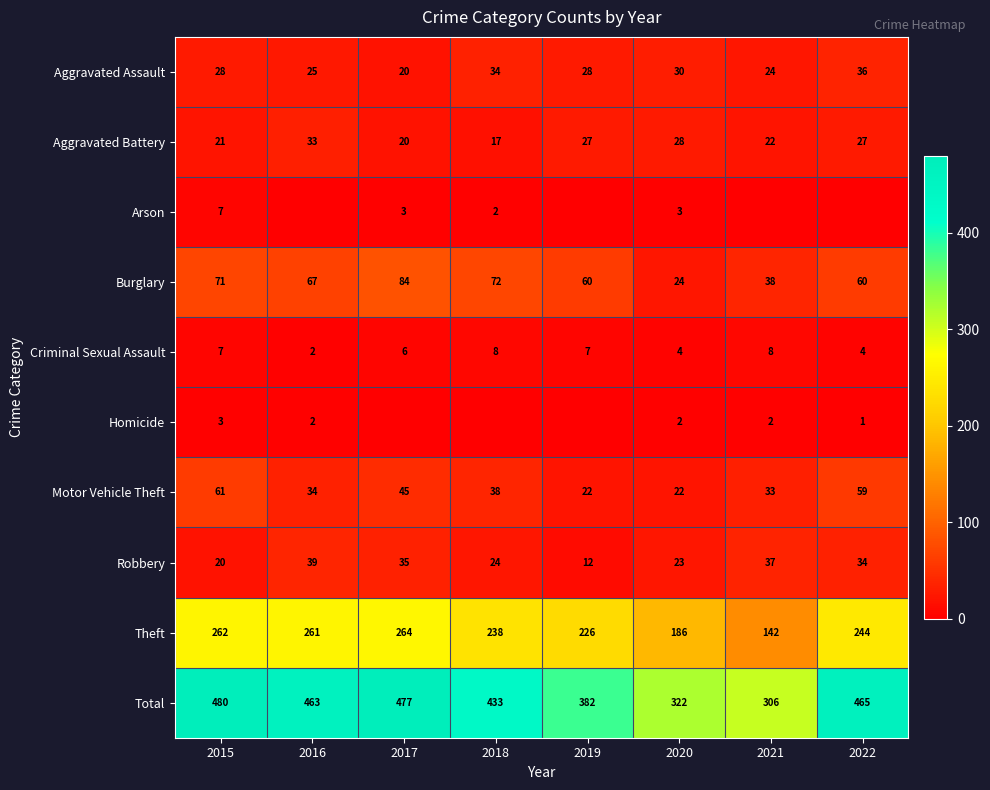

Rank the categories by Theft value from lowest to highest.

2021, 2020, 2019, 2018, 2022, 2016, 2015, 2017